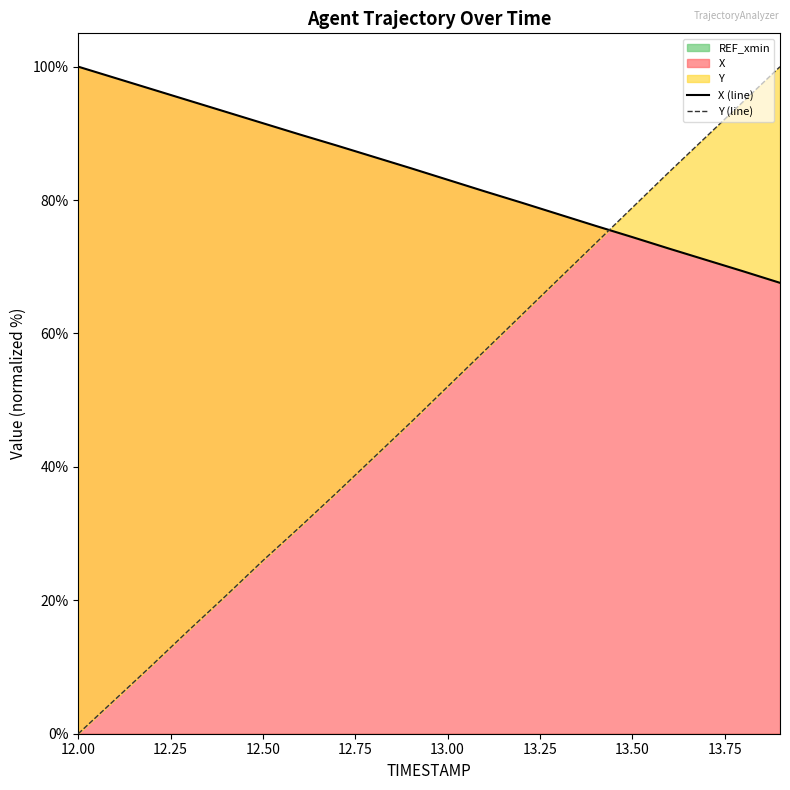

What is the maximum value for X?

100.0